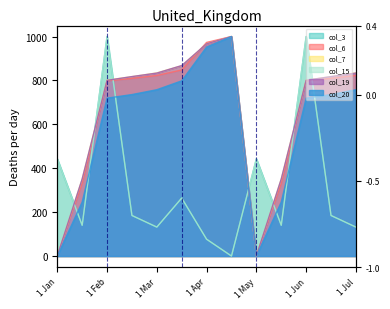

What is the value of the col_6 point at the 13th from the left?

822.5